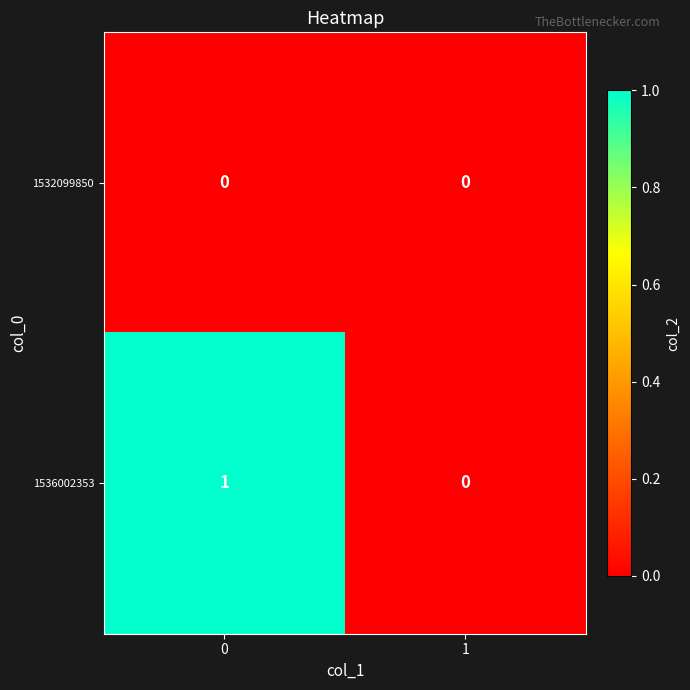

Which series has the largest range (max minus min)?

1536002353